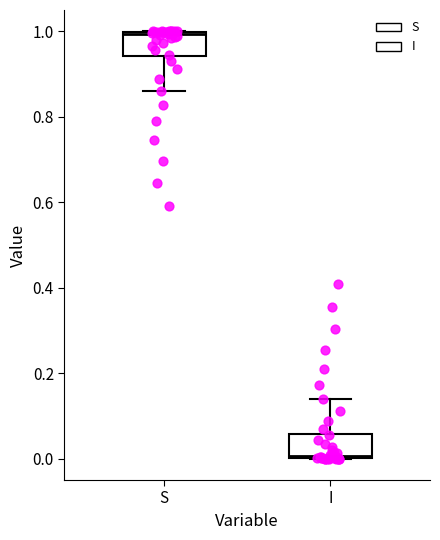

Where is the lower edge of the box for S on the y-axis? The values are not printed on the chart, so give them approximately, as read against the axis.

0.94